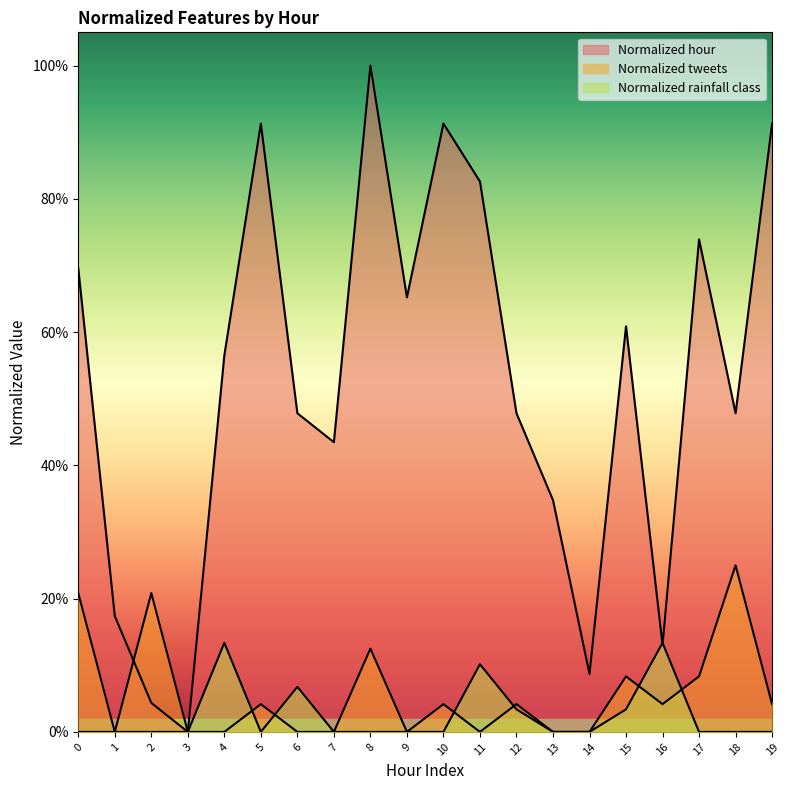

At which category does Normalized hour reach its first local valley?

3